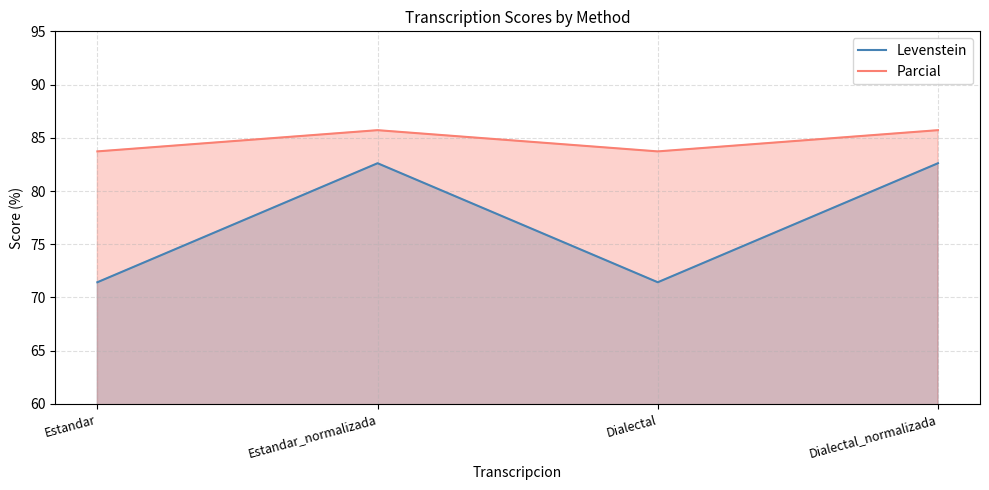

True or false: Parcial has more than 1 points higher than both neighbors.

False